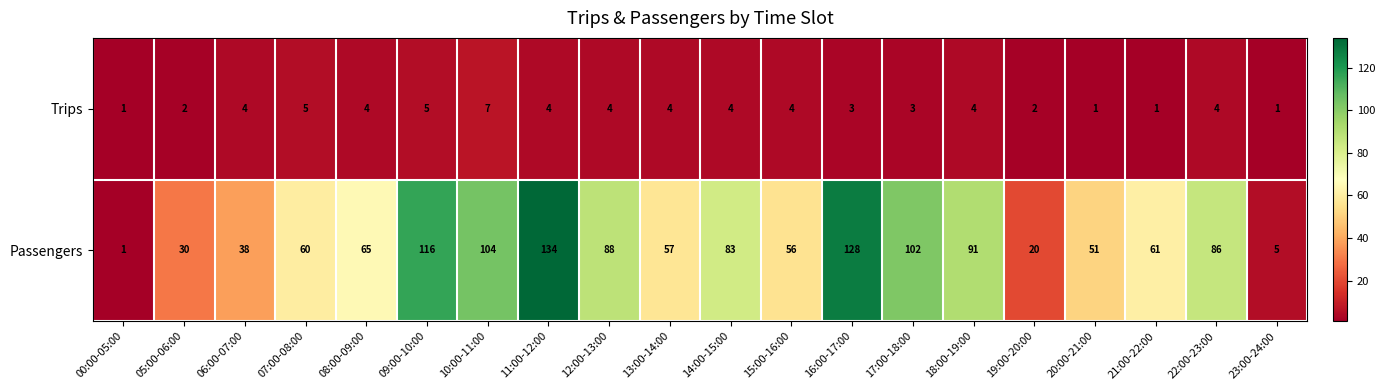

Which category has the lowest value in the Passengers series?

00:00-05:00